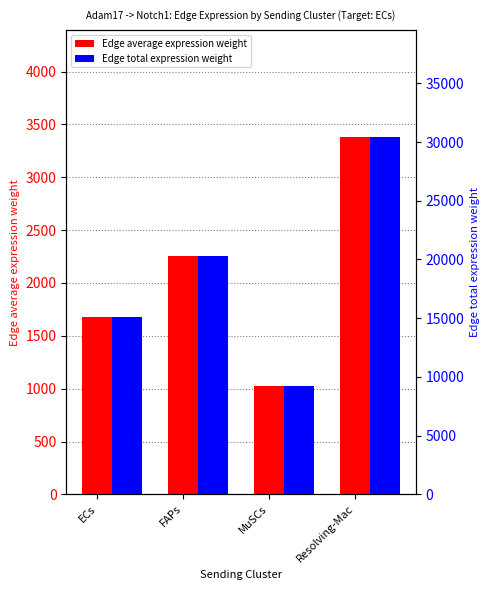

What is the label of the 3rd bar from the right?

FAPs